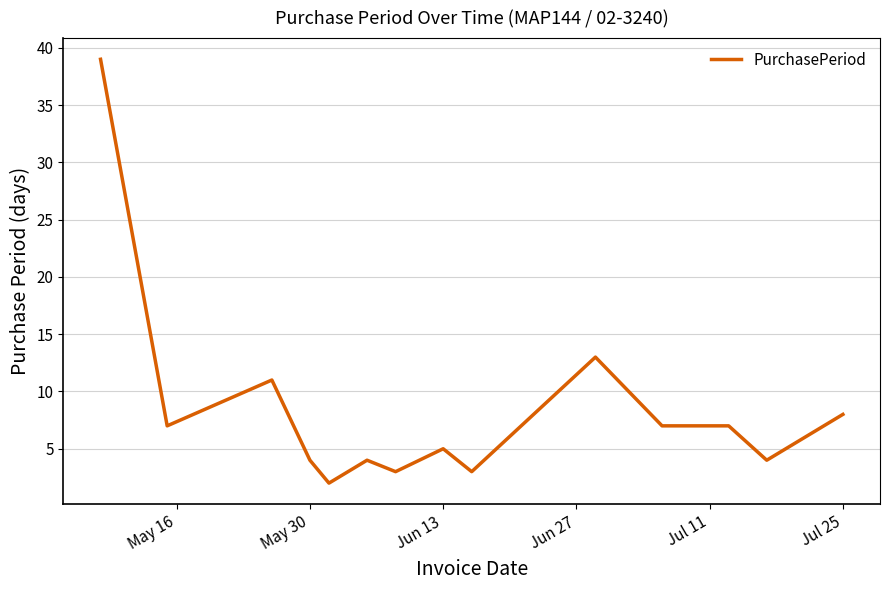

What is the maximum value shown in the chart?

39